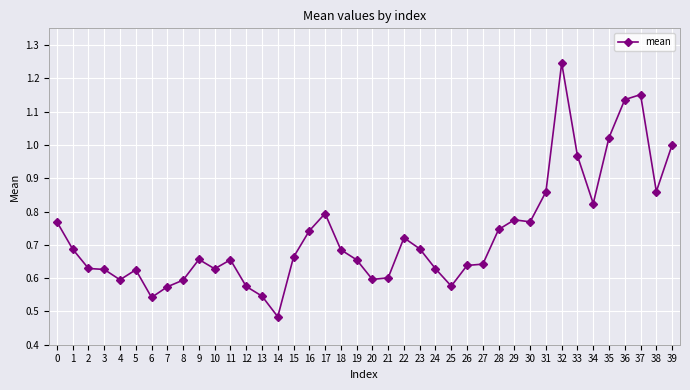

Where is the data nearest to the value 0?

14